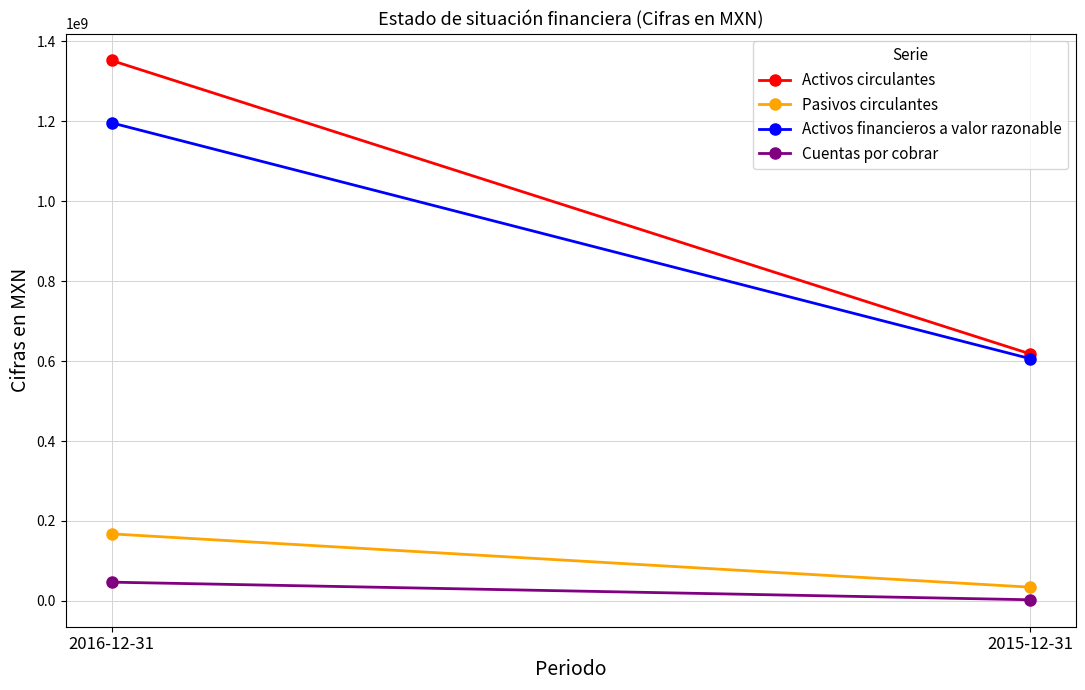

Read the Cuentas por cobrar value at 2015-12-31.

2859000